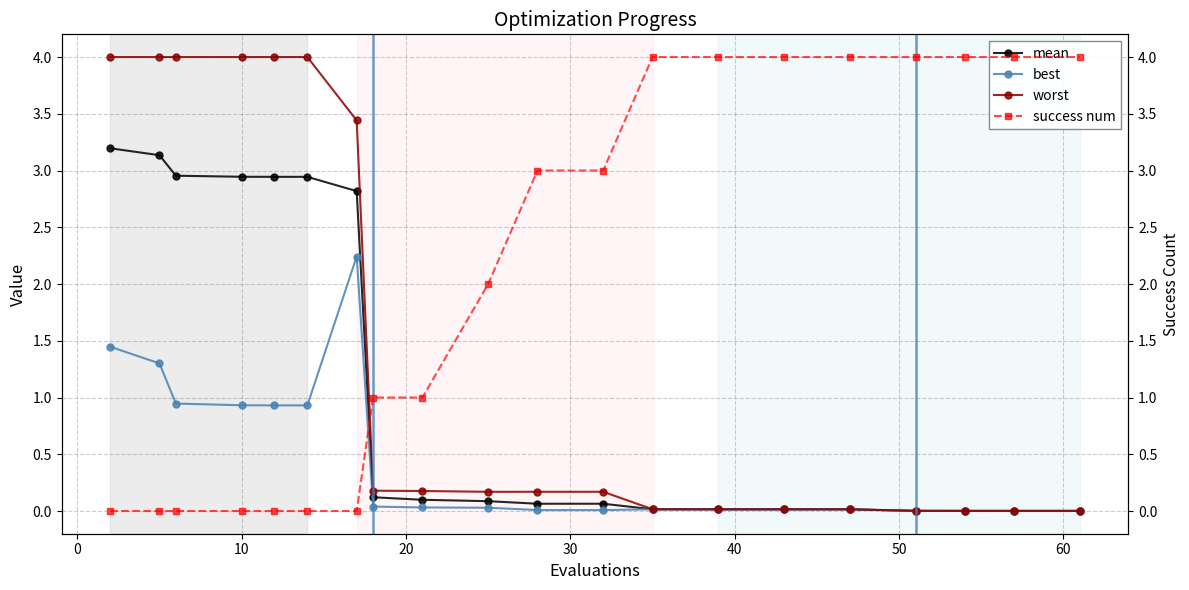

At how many categories does at least one series exceed 2?

17